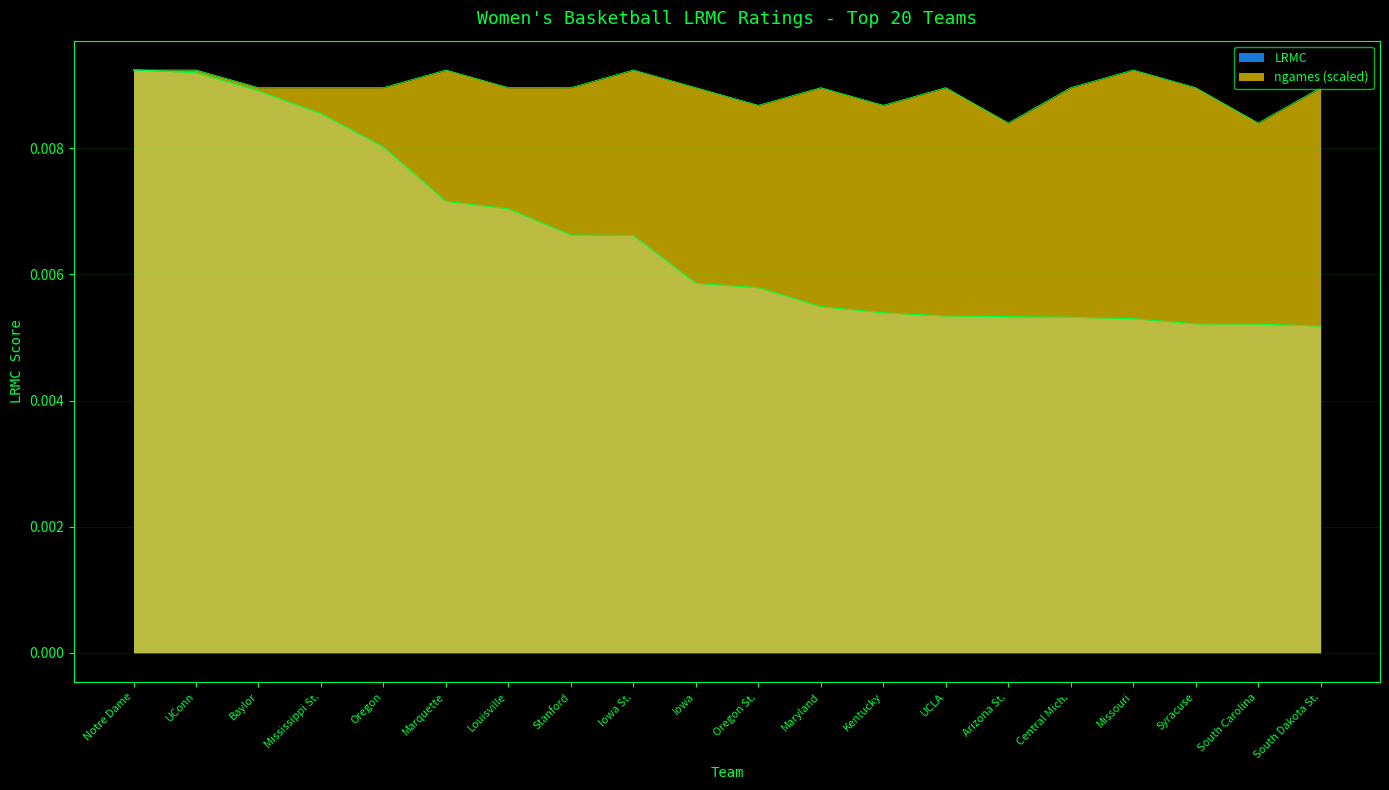

Which series changed the most between Louisville and South Carolina?

LRMC